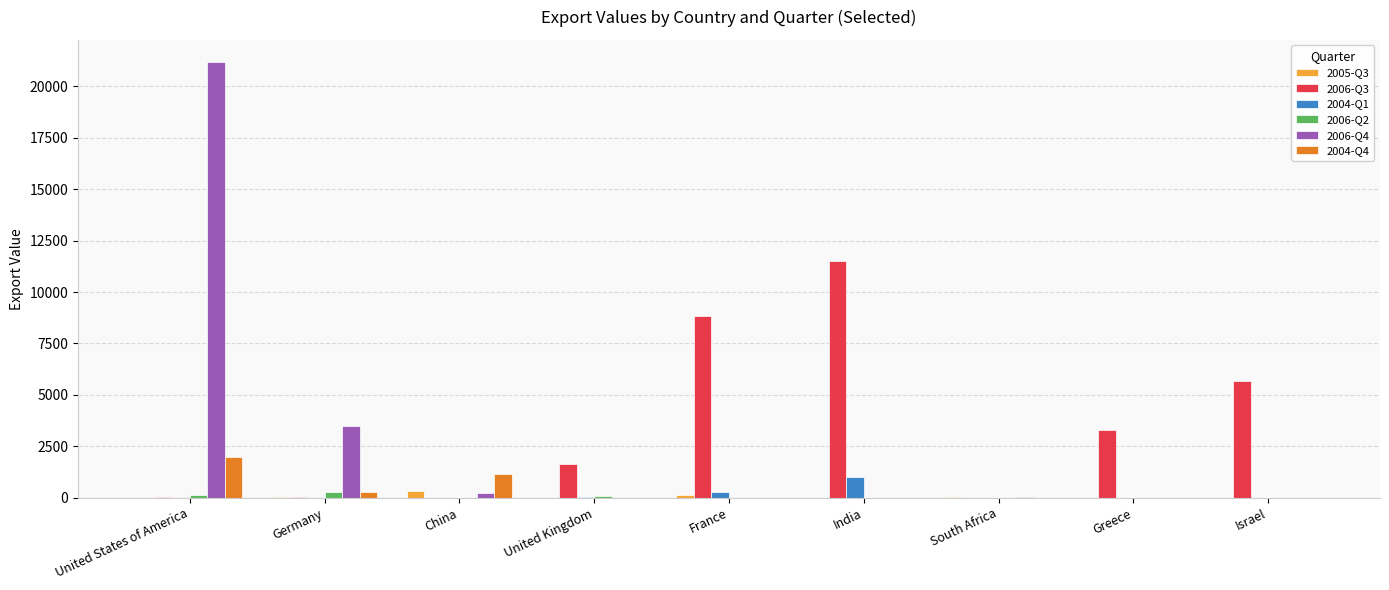

What is the total value across all series at India?

12518